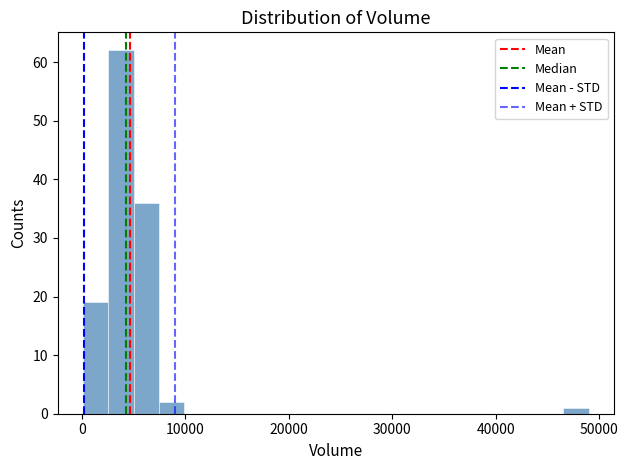

Read against the x-axis, roughly where is the centre of the tallest bar?

4000